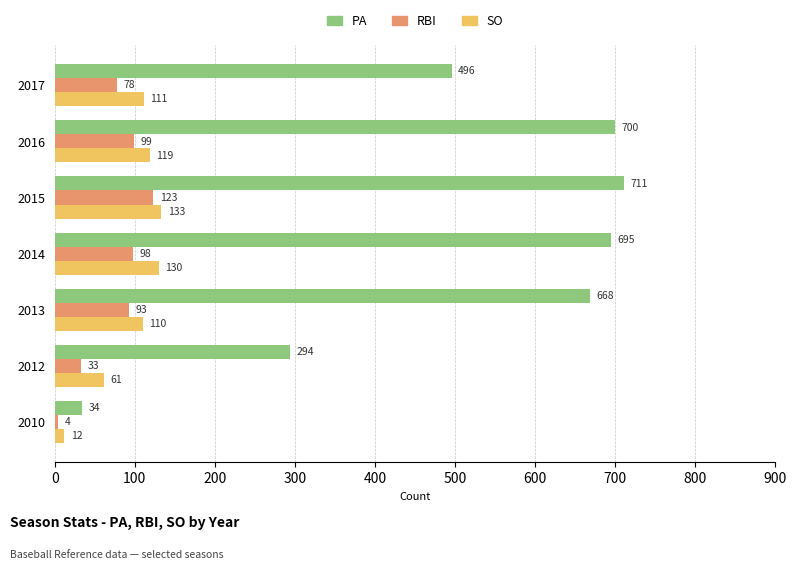

True or false: SO has a value of 61 at 2013.

False